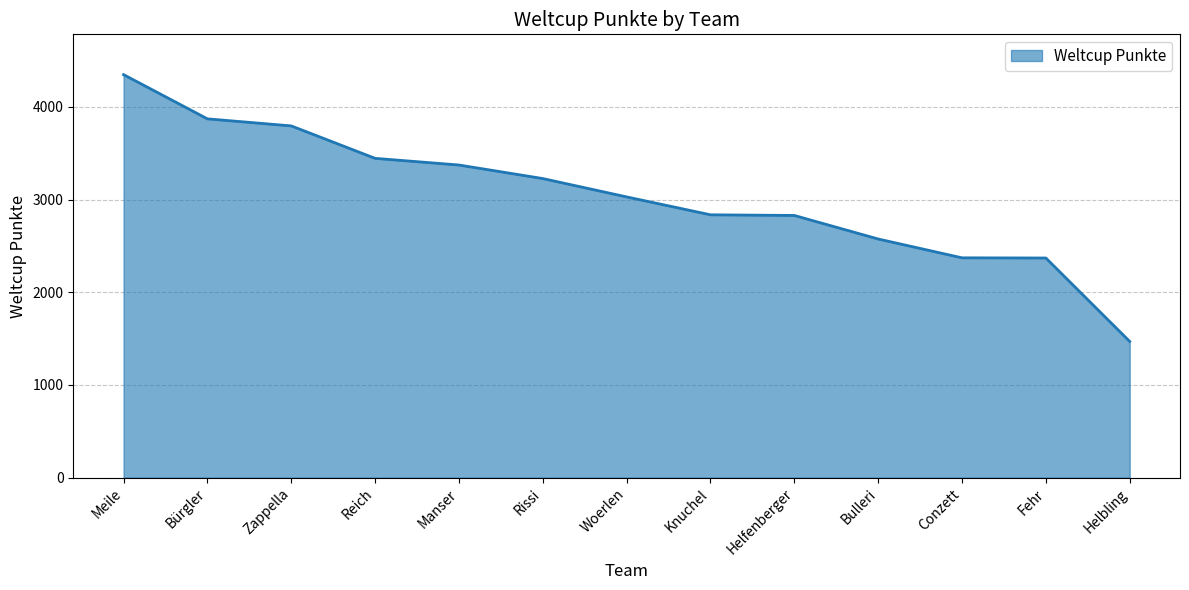

Which category has the highest value across all series?

Meile